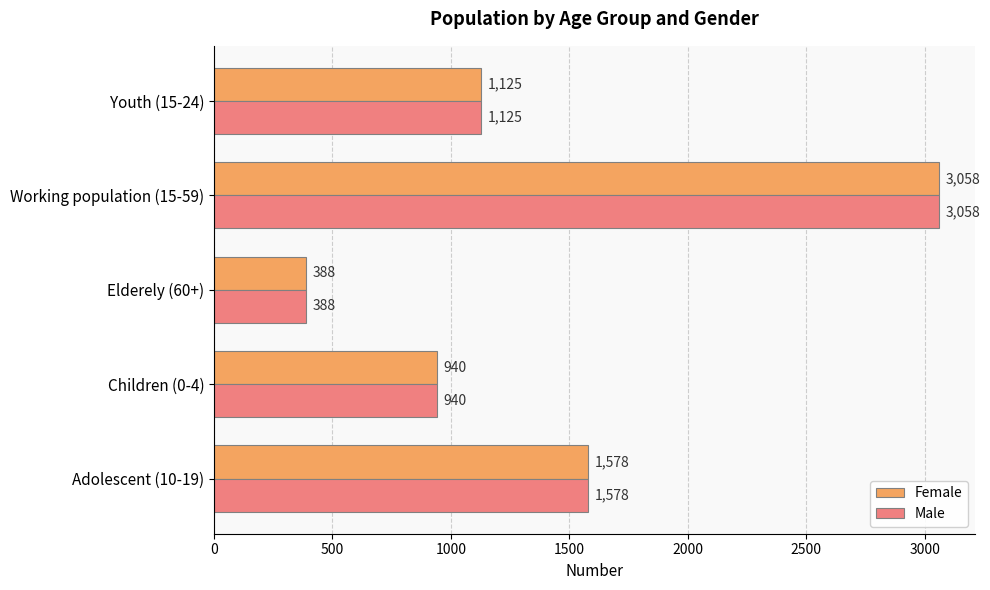

At how many categories does at least one series exceed 648?

4